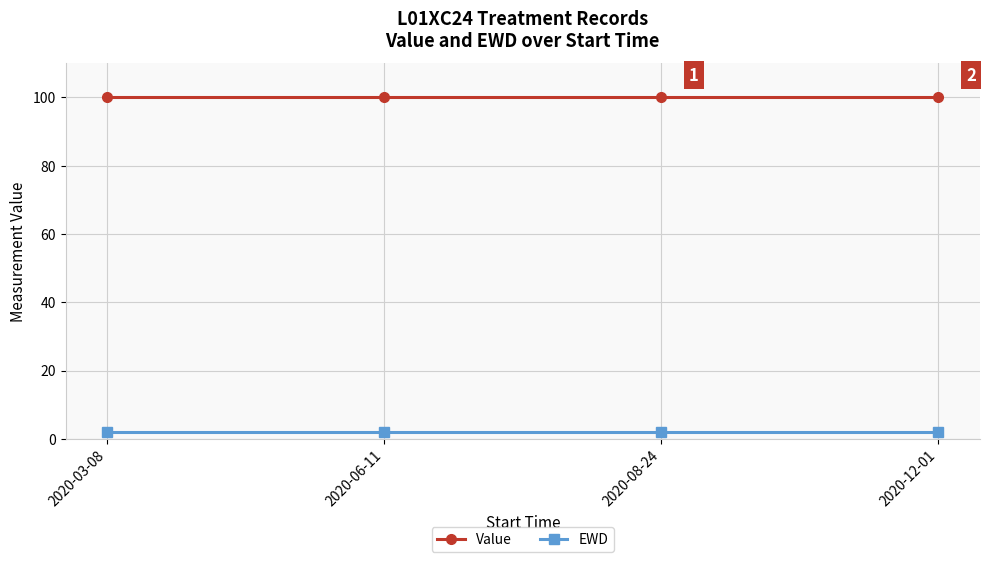

What position from the left is 2020-06-11?

2